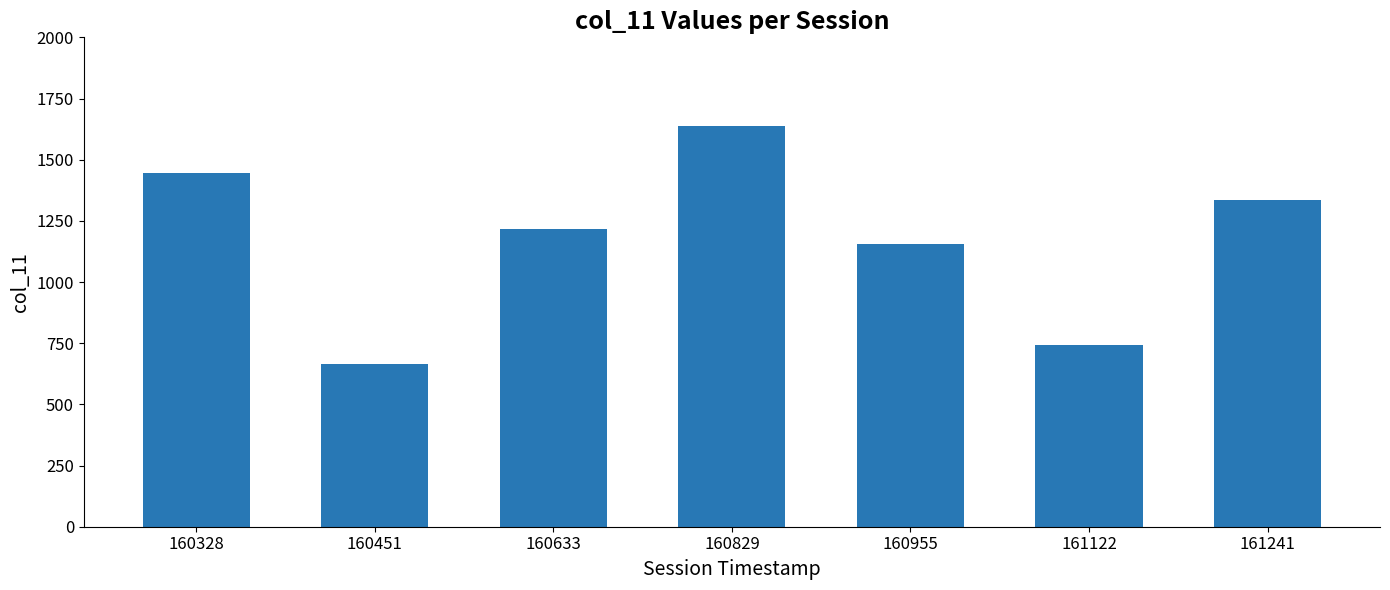

What is the sum of all values?

8201